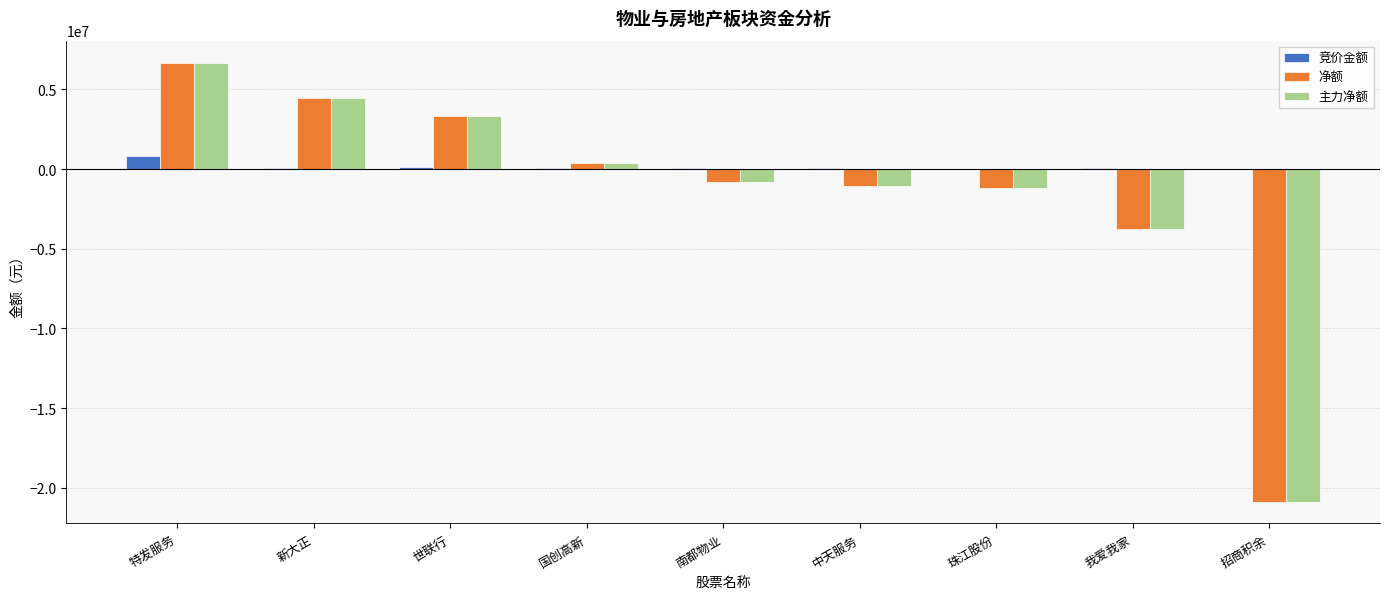

What are all the series names shown in the legend?

竞价金额, 净额, 主力净额